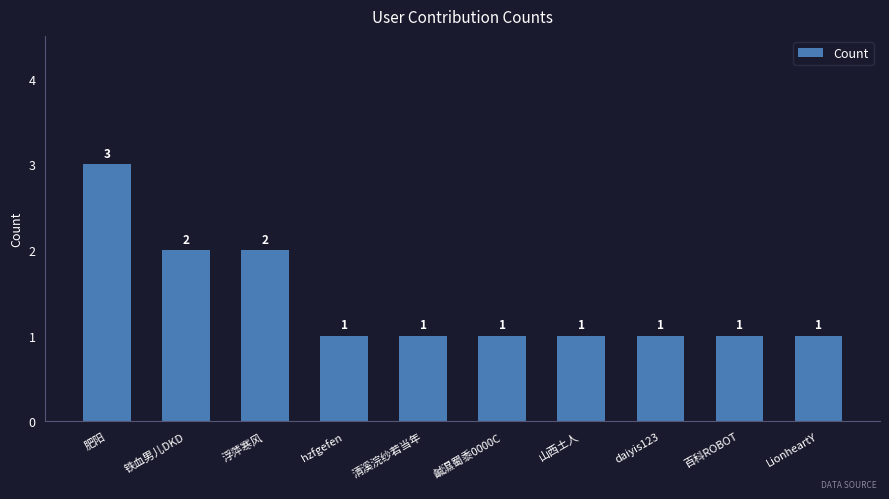

Which category has the highest value across all series?

肥阳